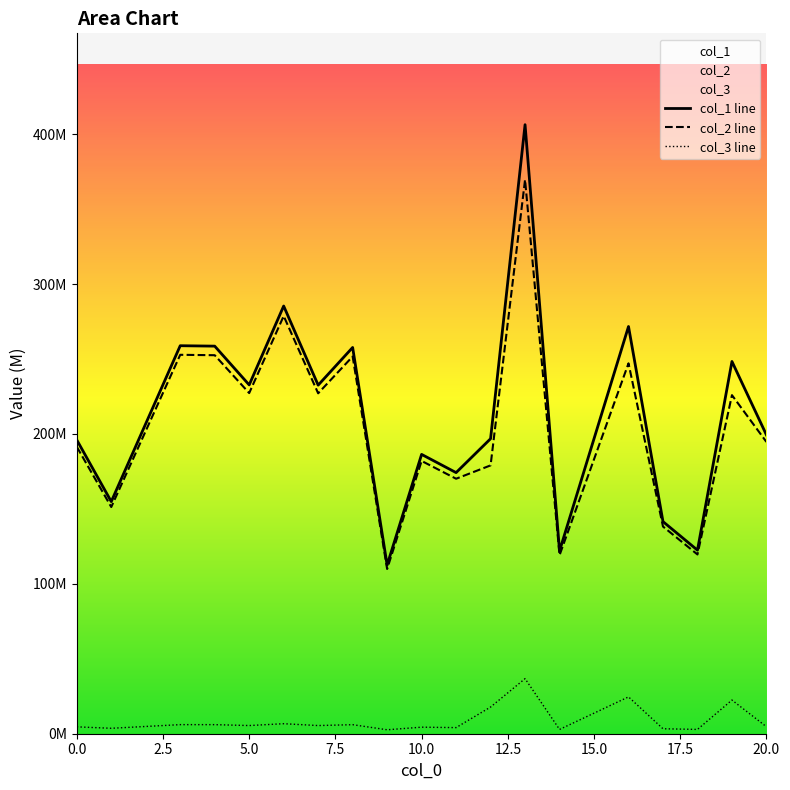

Does the chart display data point markers on the line(s)?

No